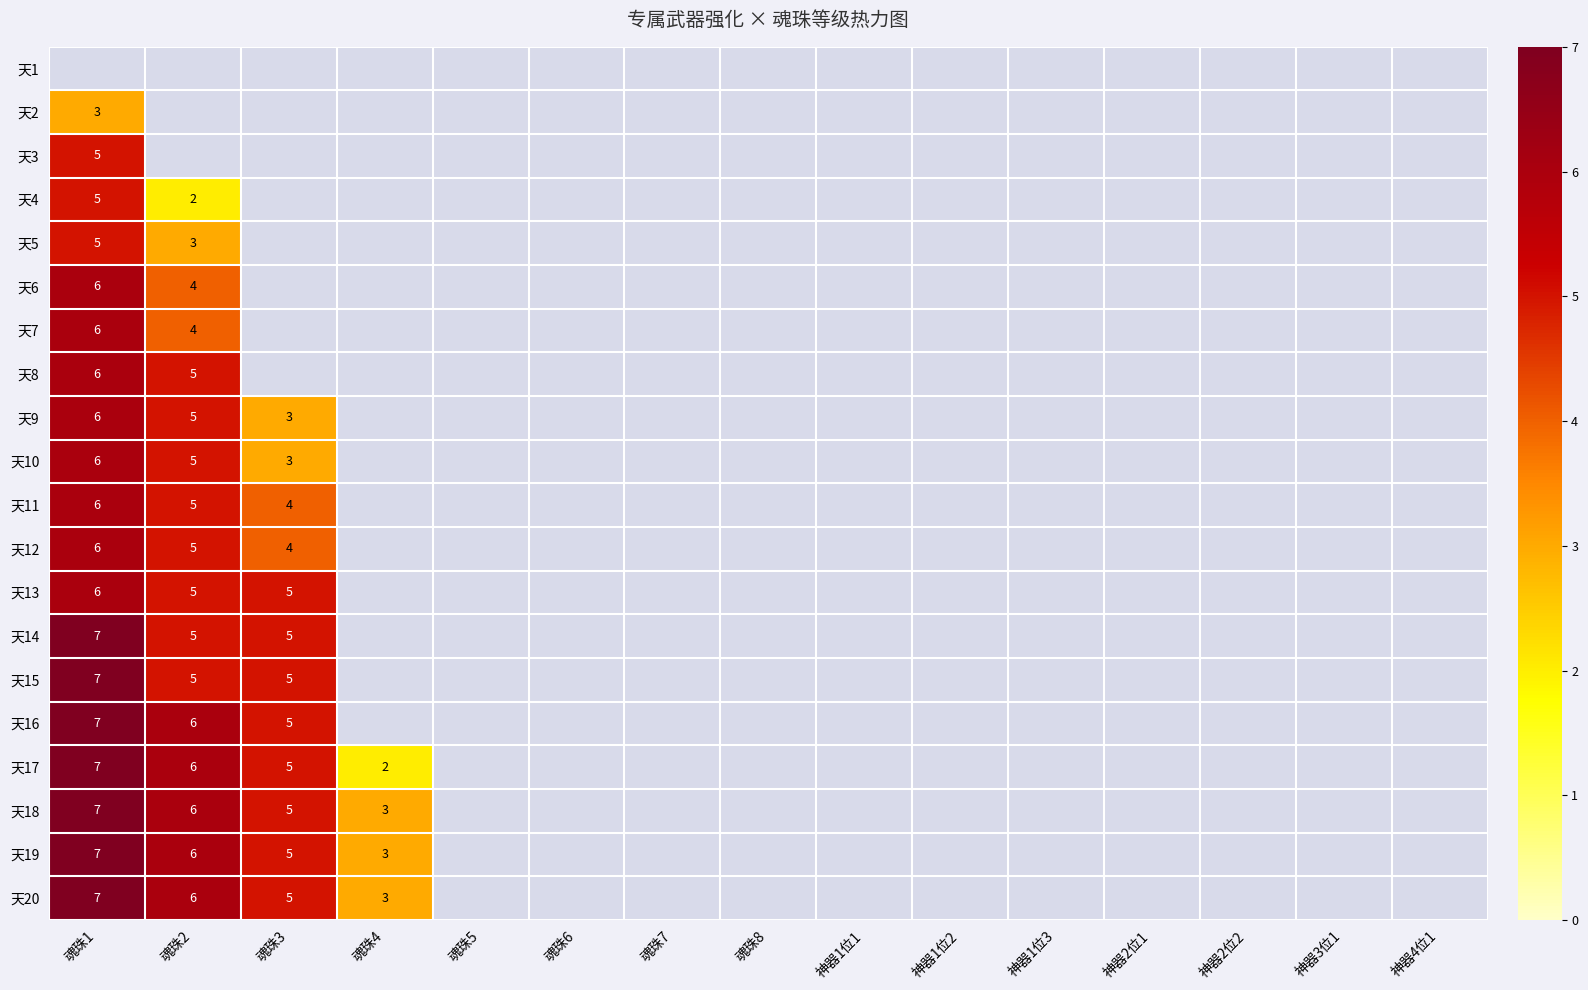

True or false: 天11 has a value of 4 at 魂珠3.

True